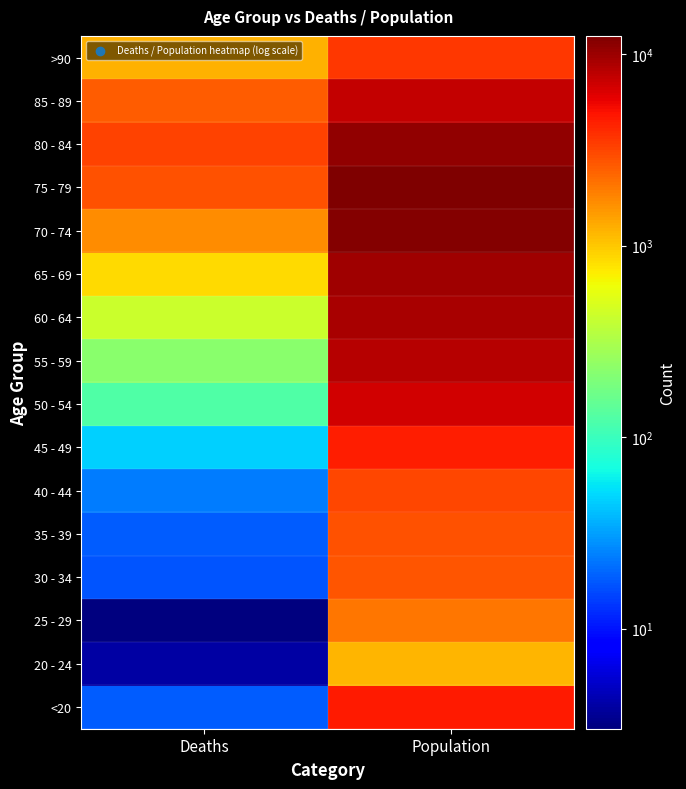

What is the difference between the highest and lowest values at Deaths?

3270